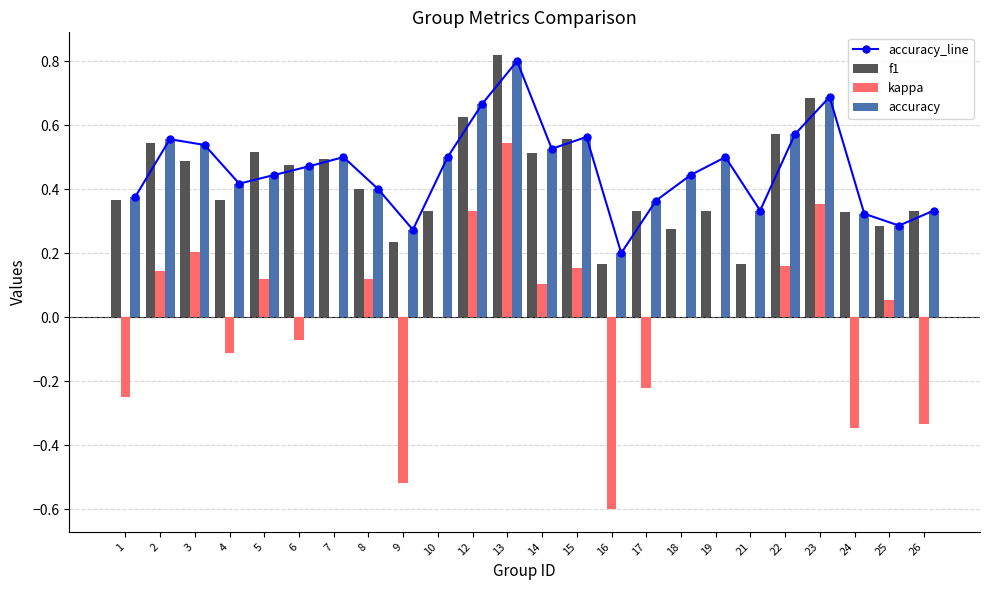

What is the difference between the maximum and minimum values in the kappa series?

1.1